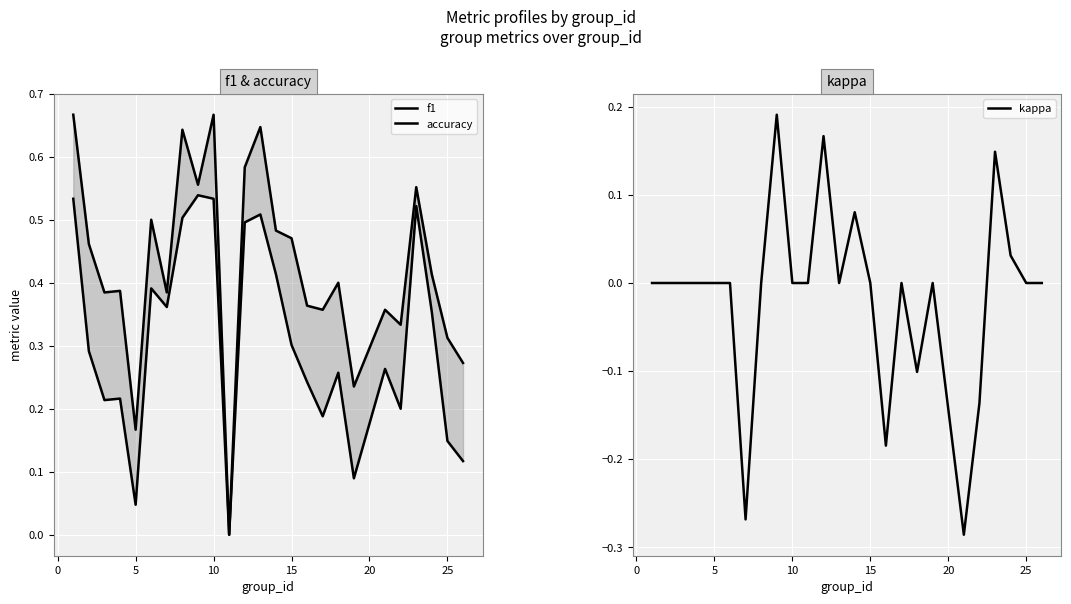

What are all the series names shown in the legend?

f1, accuracy, kappa